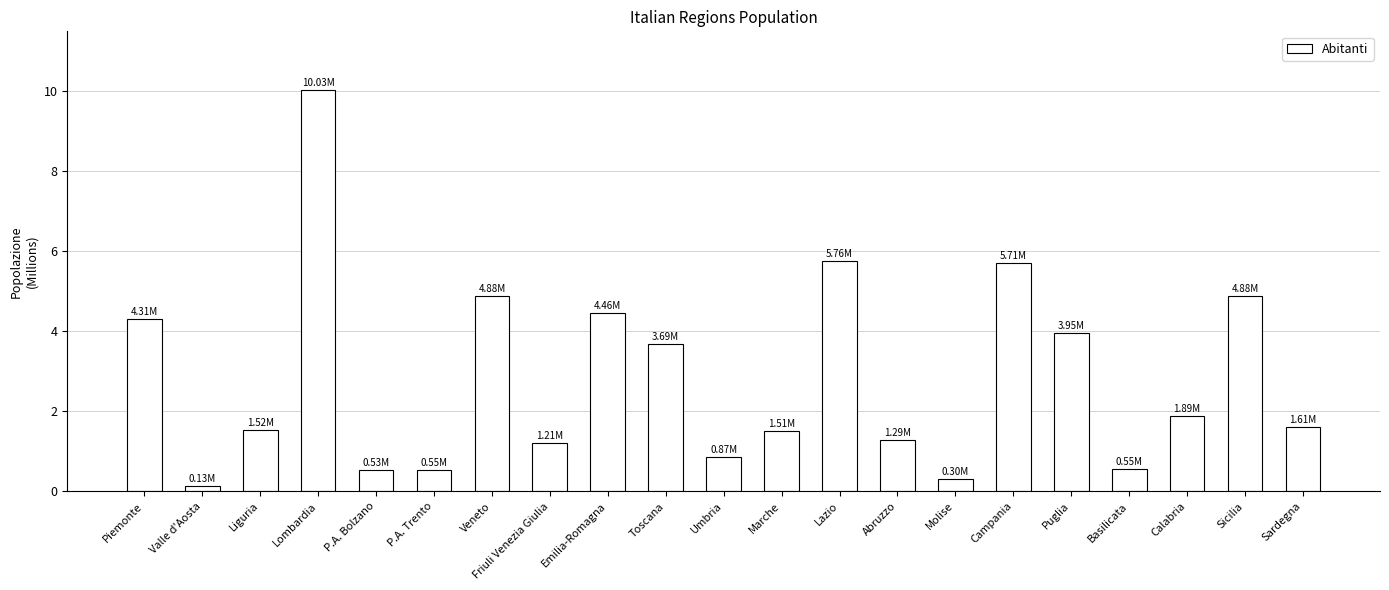

What is the value of the 15th bar from the left?

300516